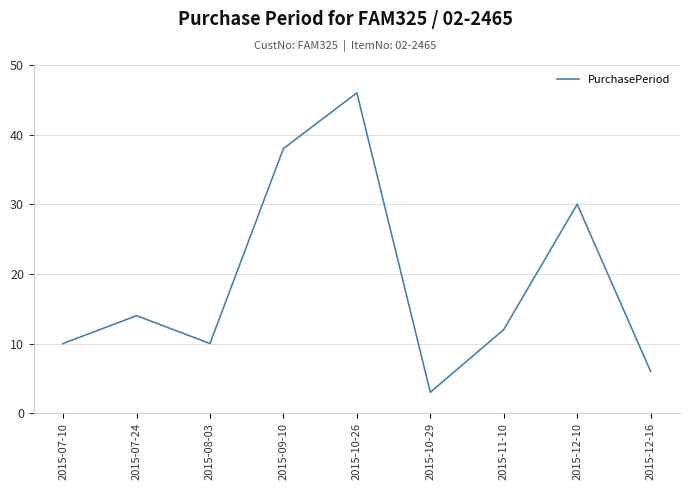

What is the smallest value displayed?

3